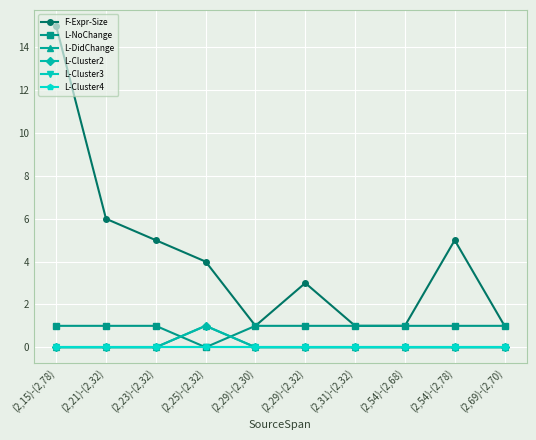

Which series has the largest total across all categories?

F-Expr-Size